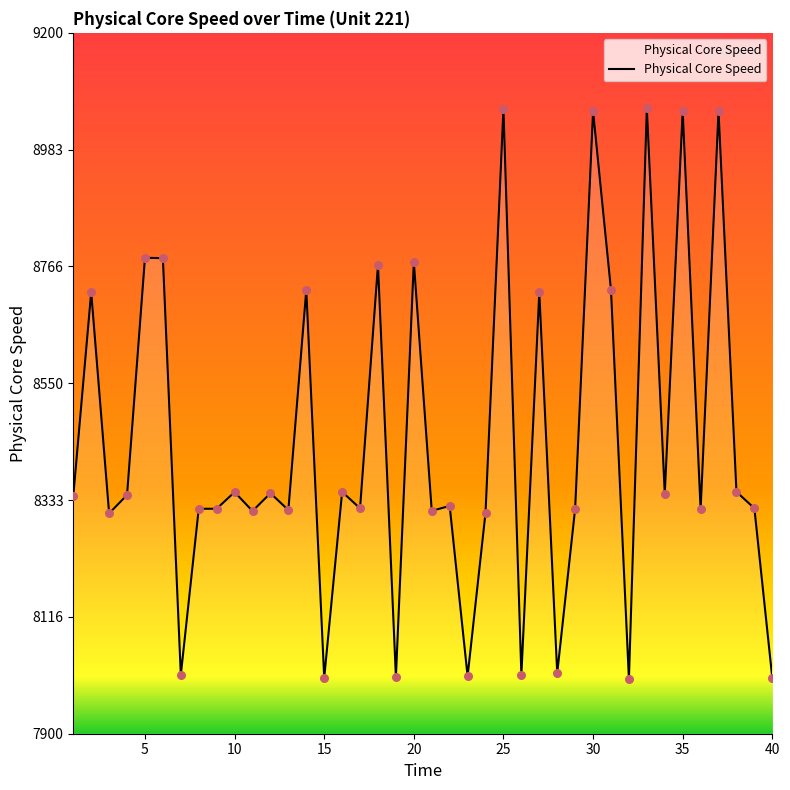

What is the greatest value displayed?

9060.3